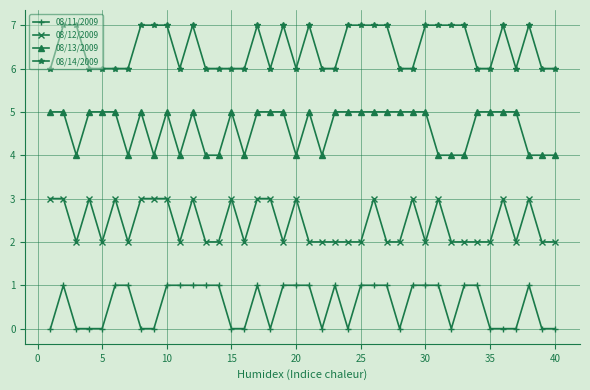

How many lines are shown in the chart?

4